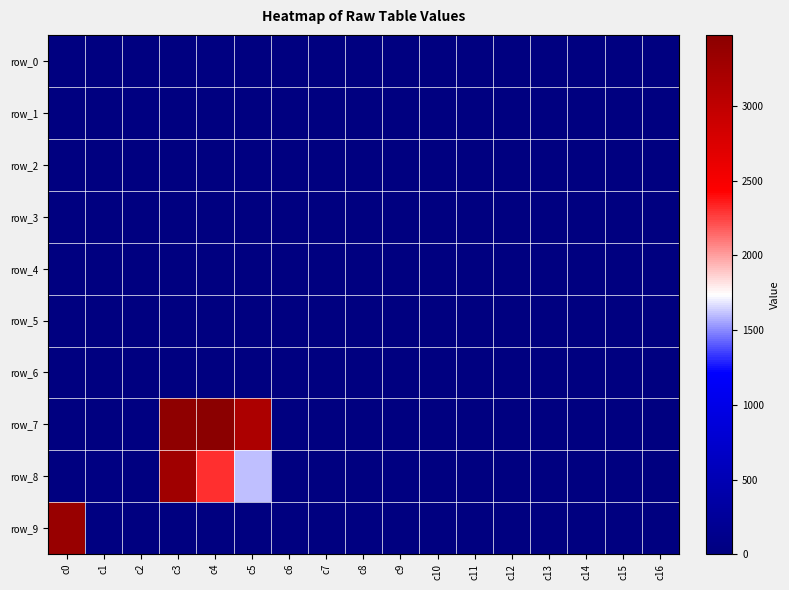

What is the sum of all row_0 values?

38